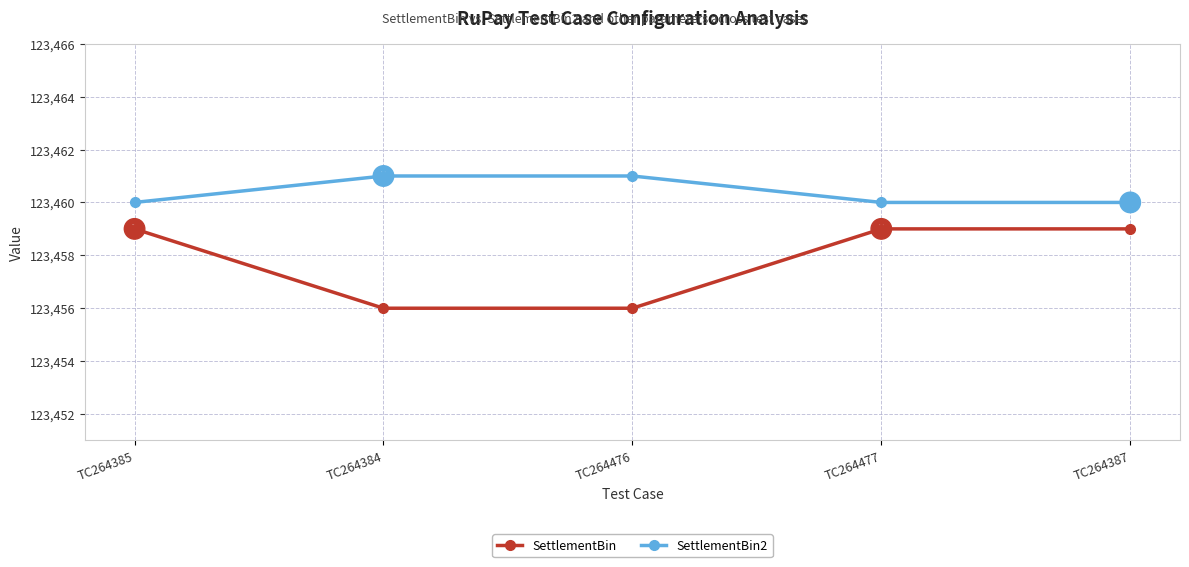

Which series has the widest spread of values?

SettlementBin